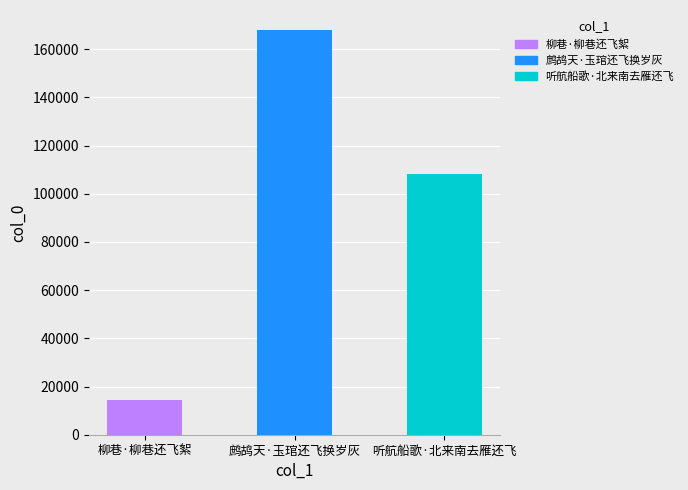

What is the sum of the values at 听航船歌·北来南去雁还飞 and 柳巷·柳巷还飞絮?

122542